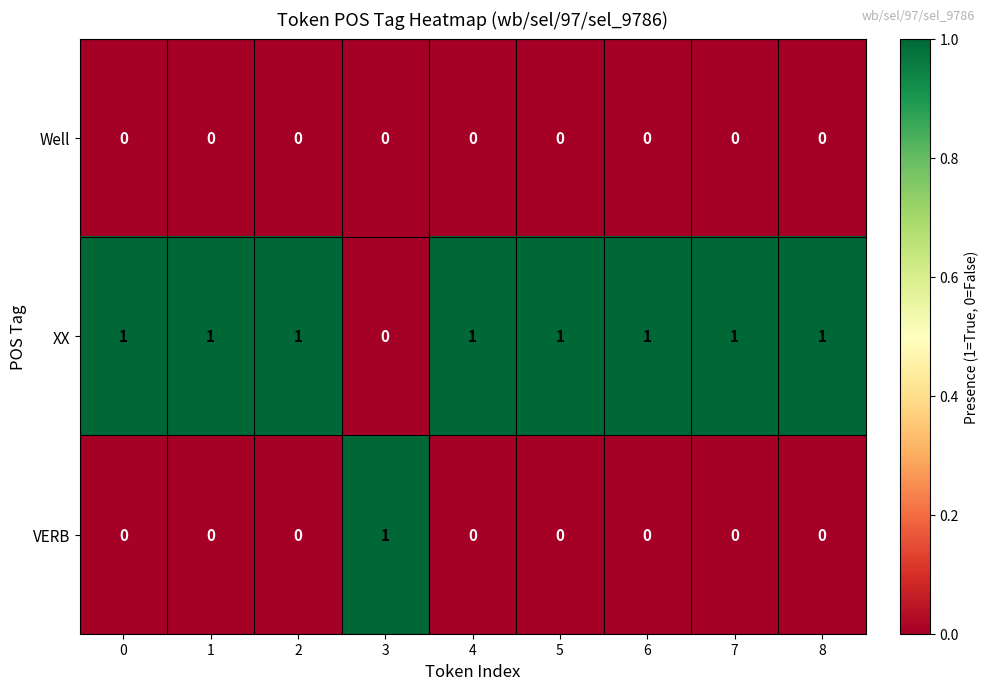

True or false: VERB has a value of 1 at 7.

False